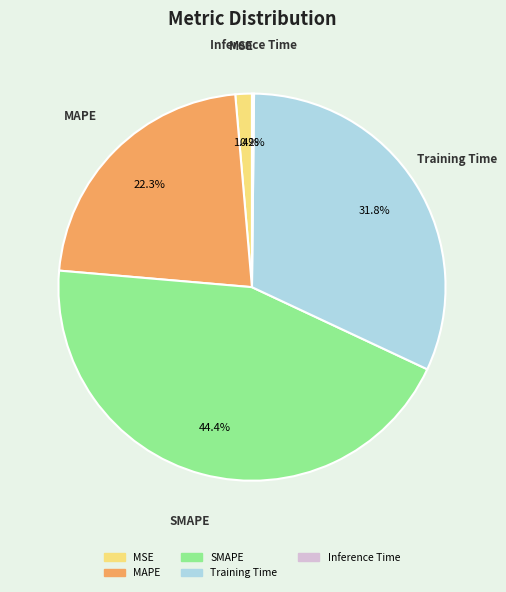

To the nearest percent, what is the average slice percentage?

20%